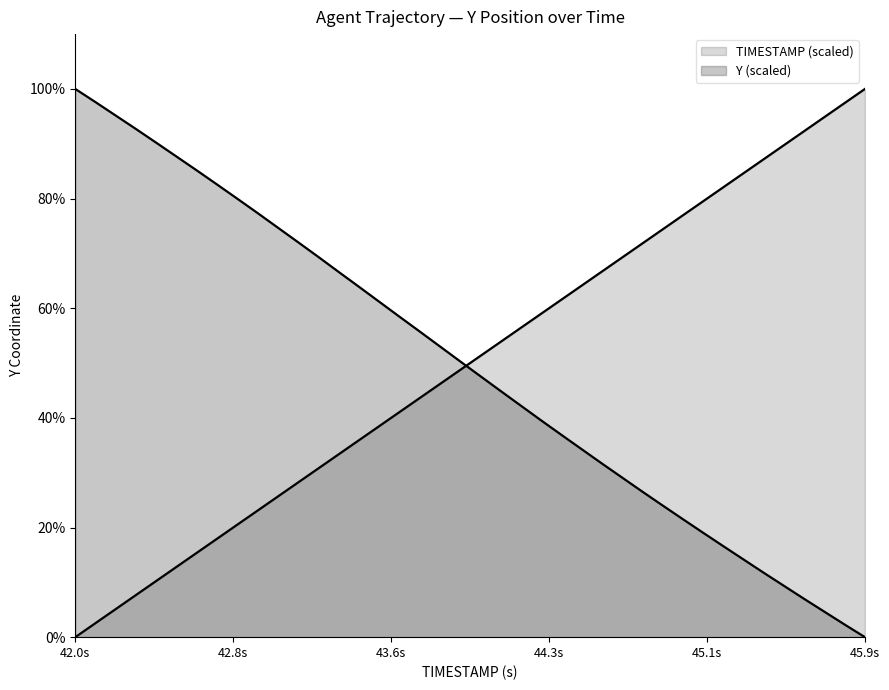

What are all the series names shown in the legend?

TIMESTAMP, Y